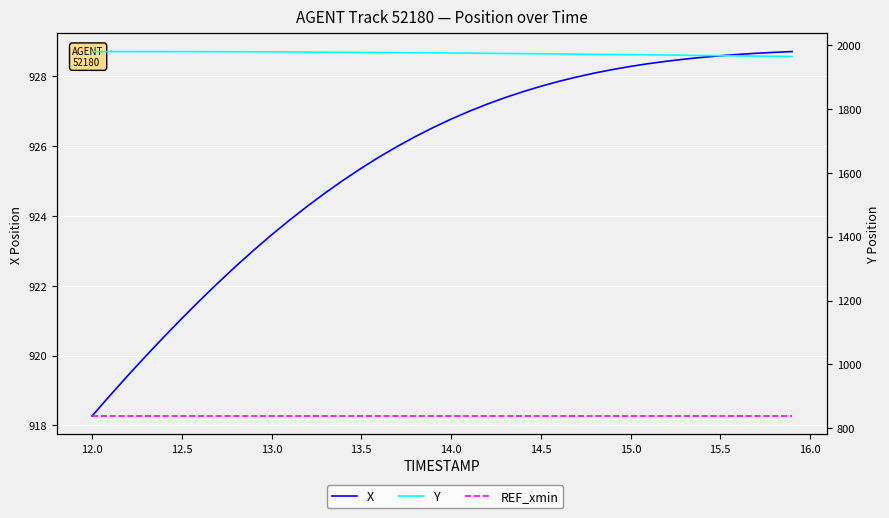

What is the minimum value shown in the chart?

838.4